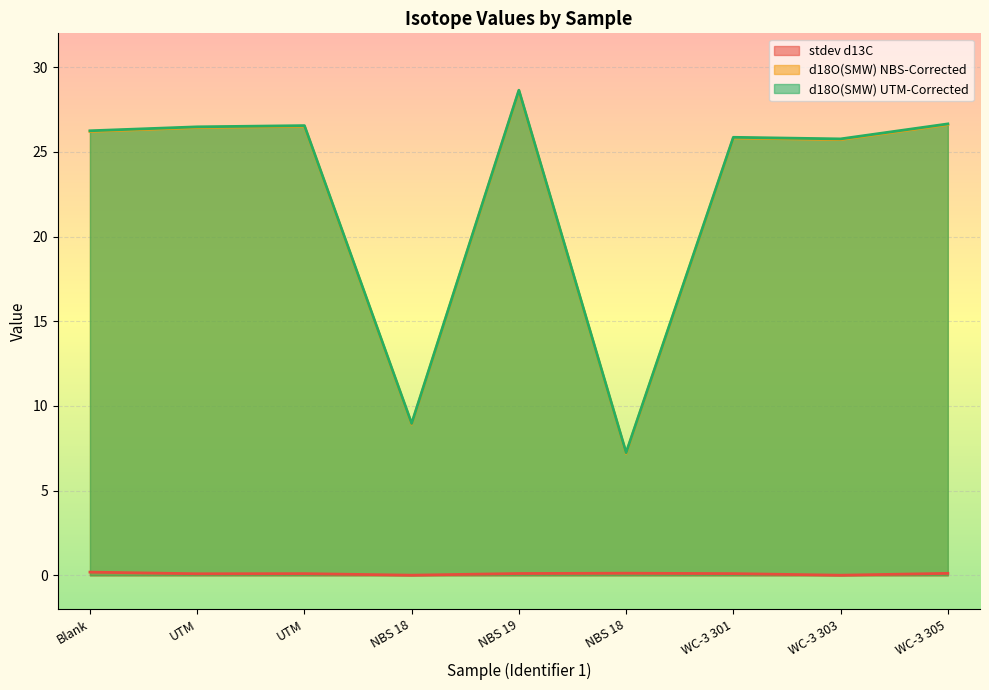

How many series are shown in this chart?

3